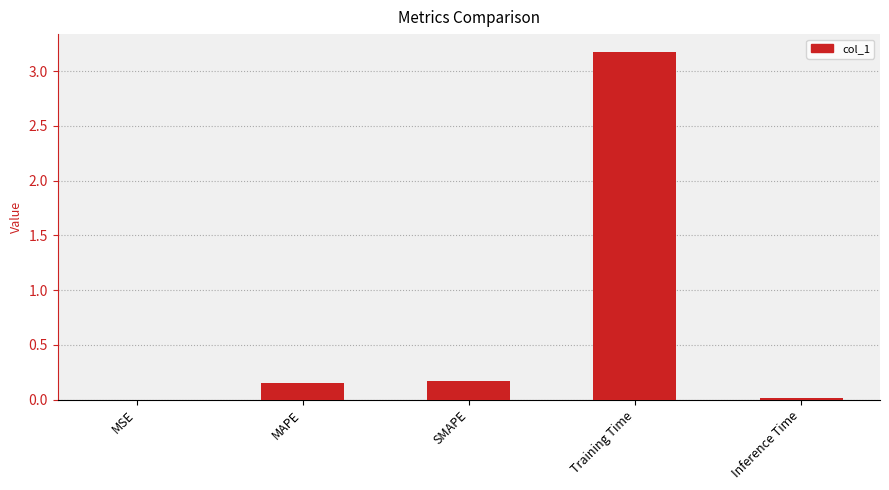

What is the maximum value shown in the chart?

3.2